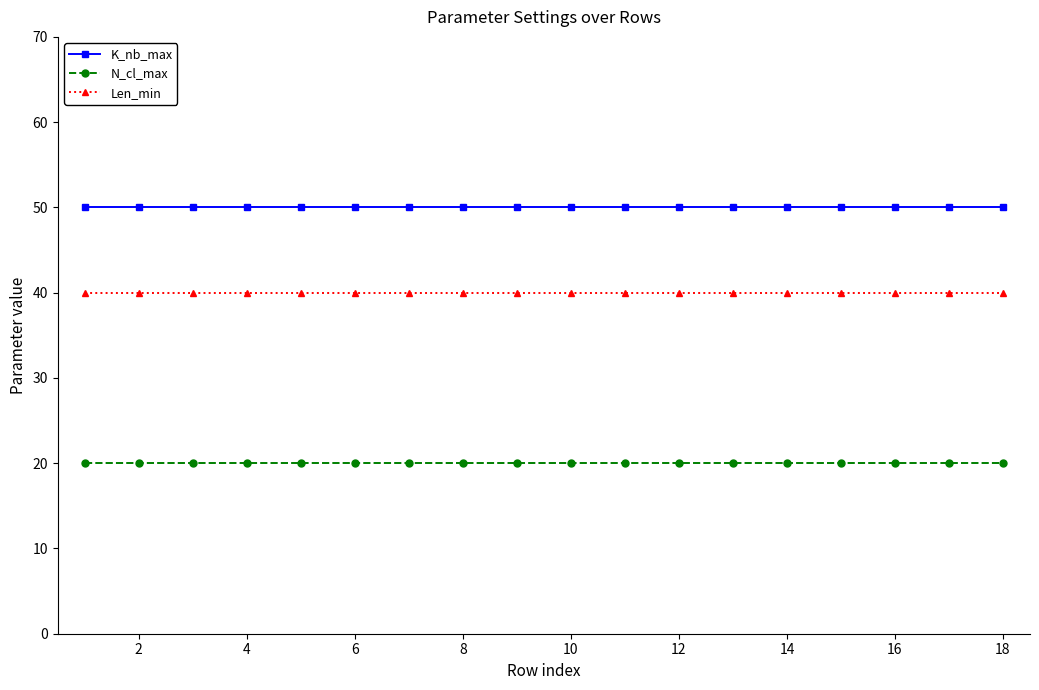

Does the chart have visible grid lines?

No